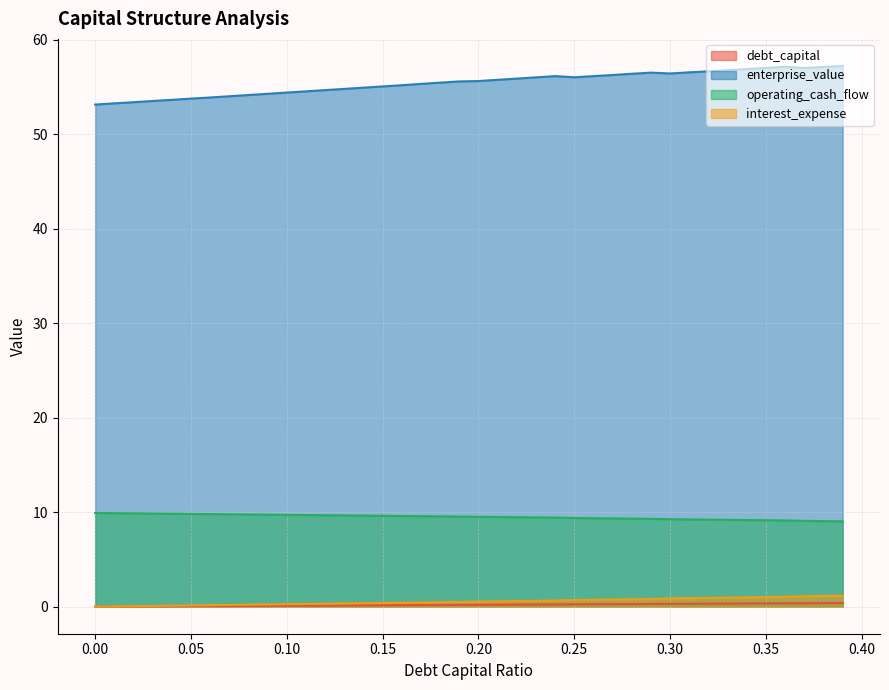

What is the difference between the second highest and second lowest values in the operating_cash_flow series?

0.8